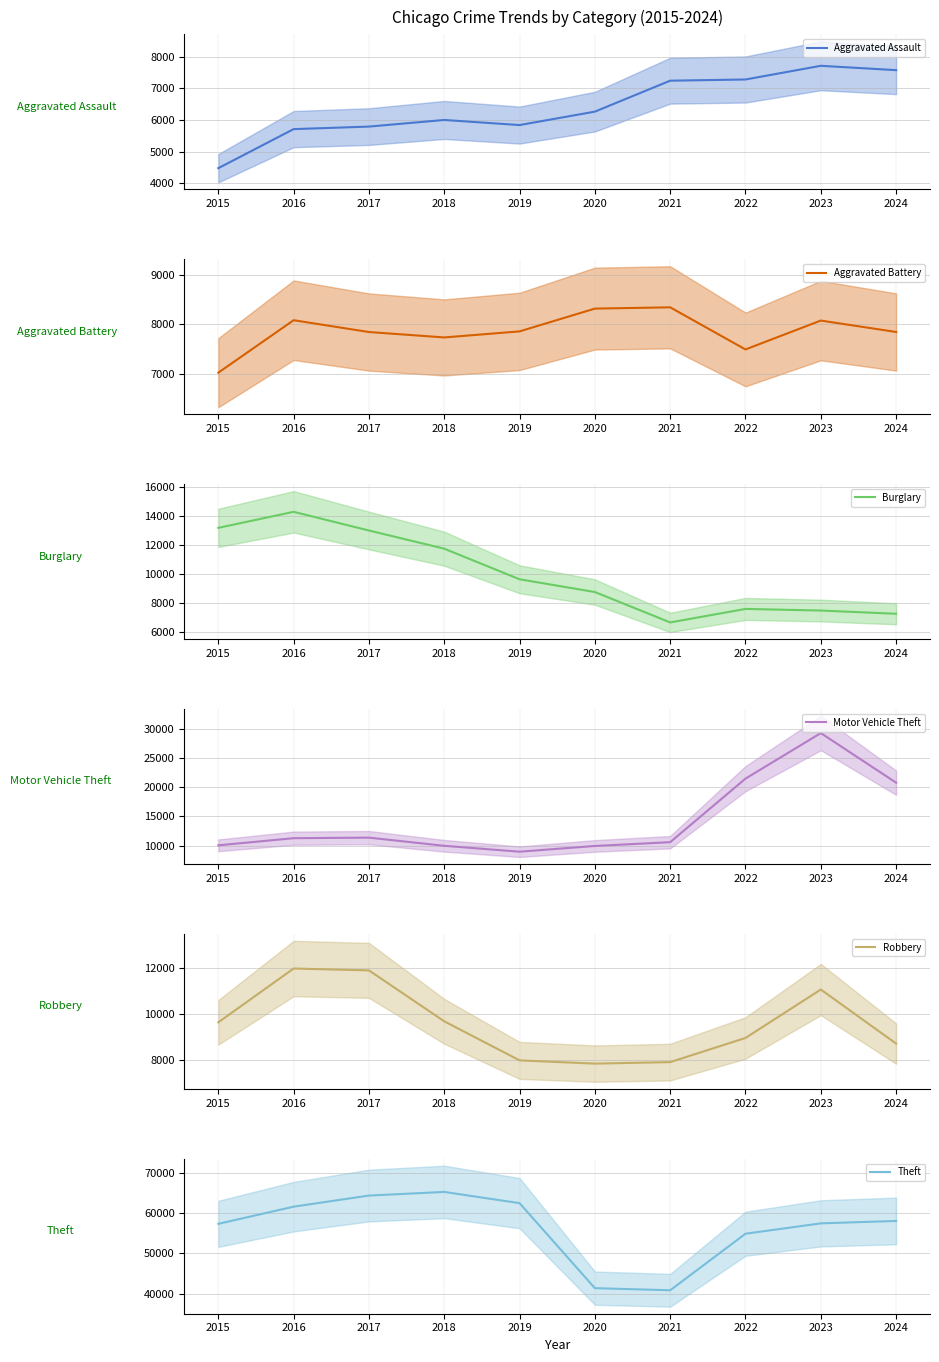

What is the value of the Robbery point at the 2nd from the left?

11960